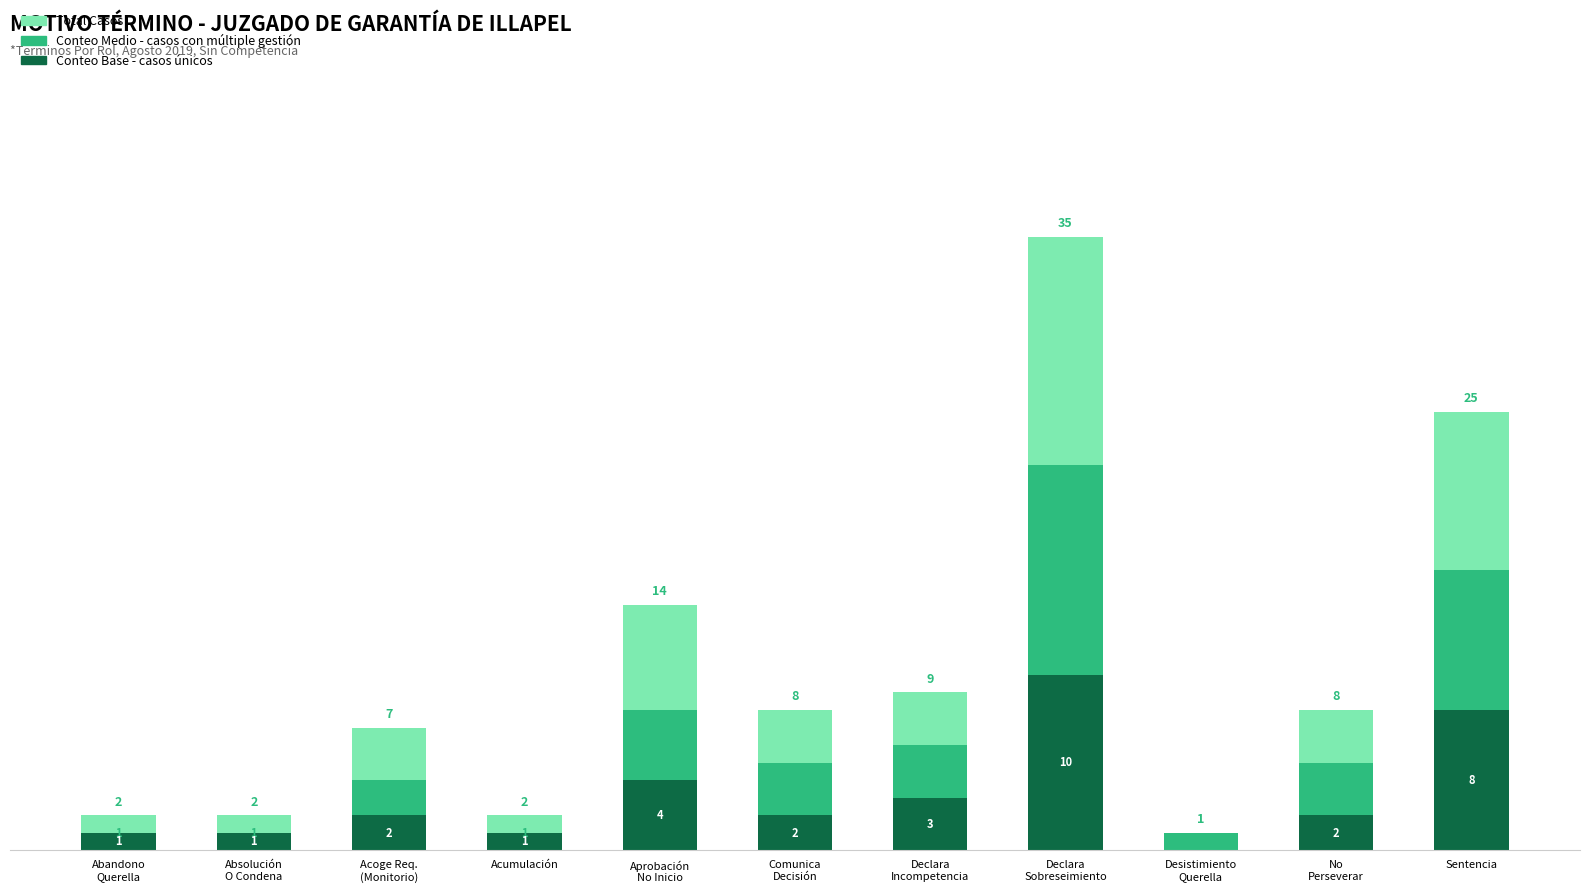

Are the bars horizontal?

No